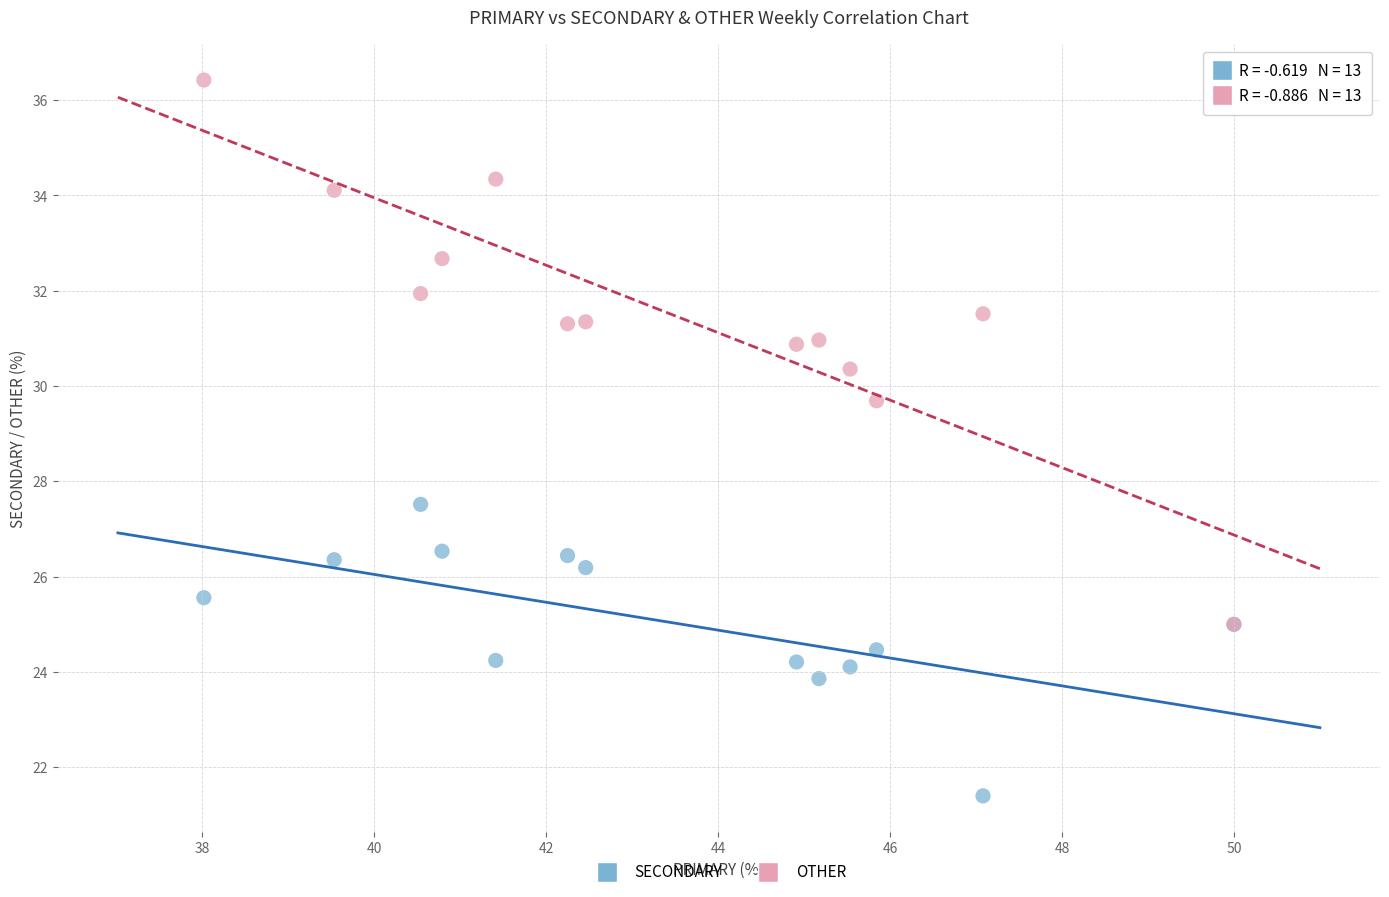

Which series contains the highest Y value?

OTHER